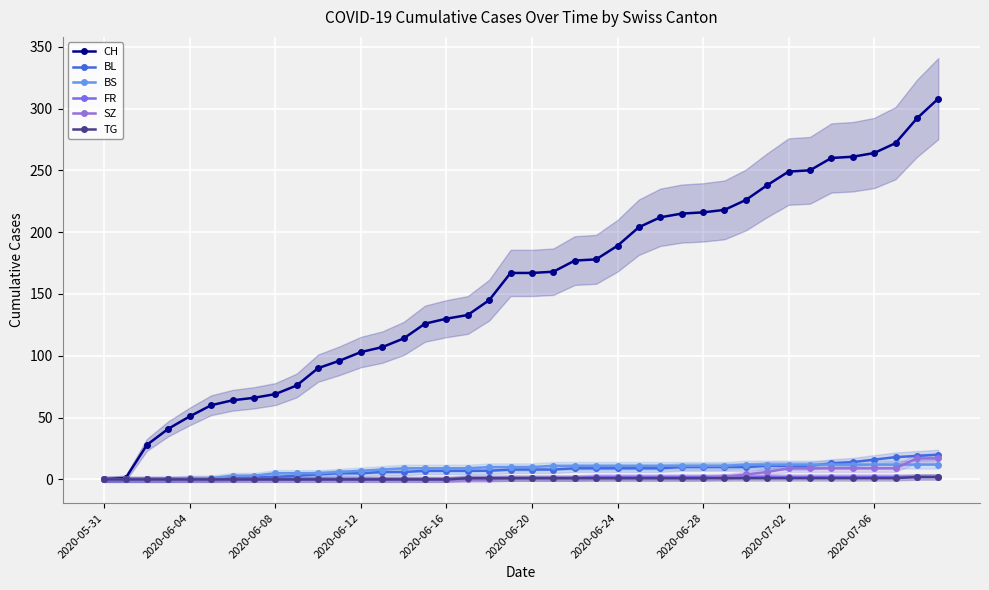

True or false: FR and SZ cross at least once.

False